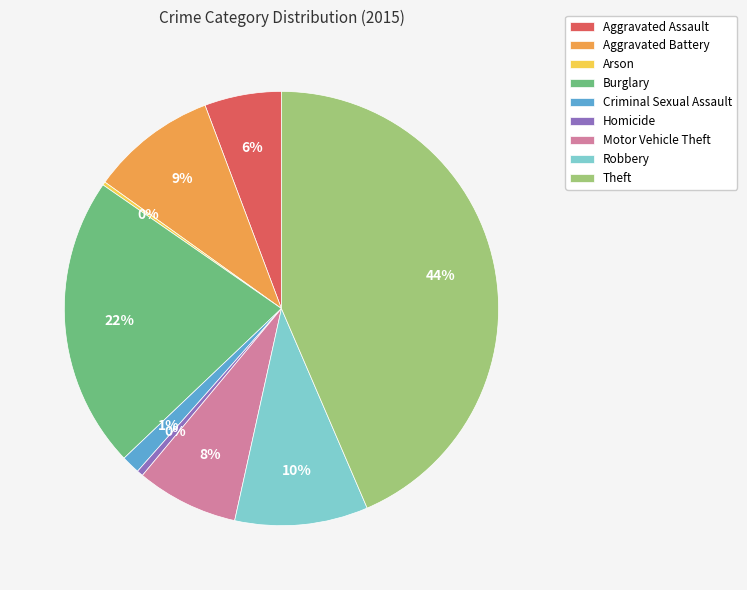

What percentage is the Aggravated Battery slice, to the nearest percent?

9%